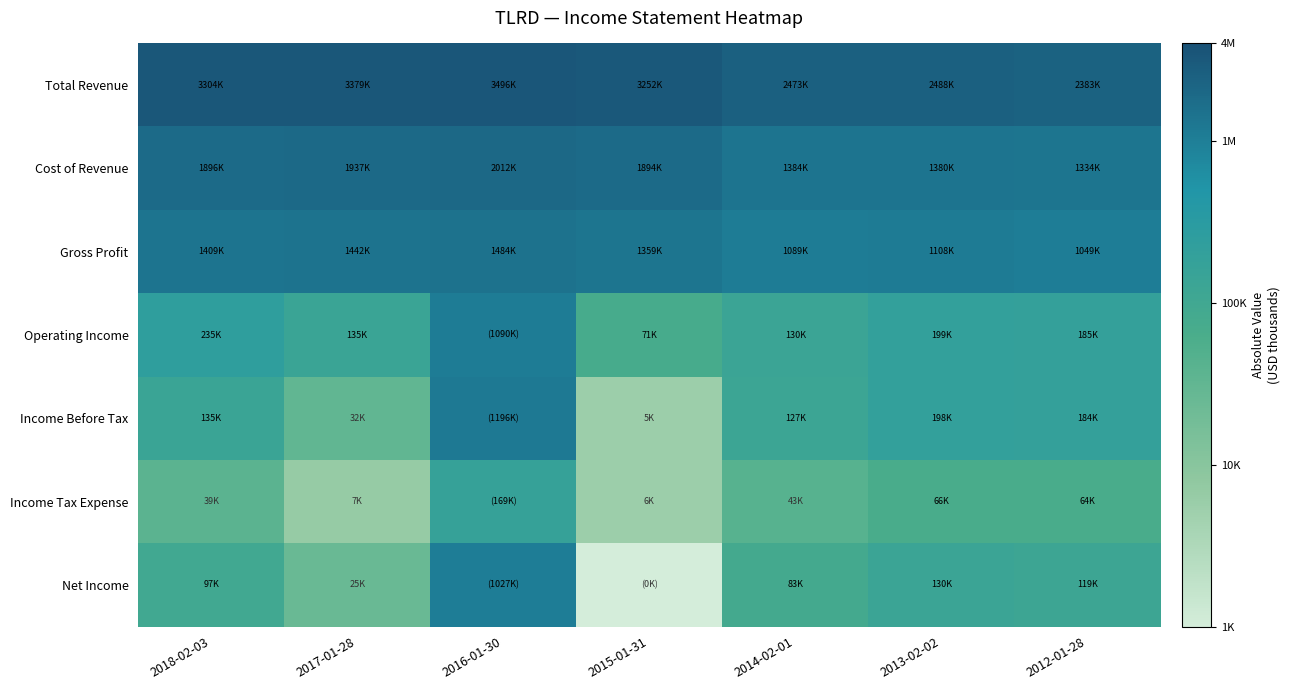

What is the spread (max minus min) of values at 2015-01-31?

3.9